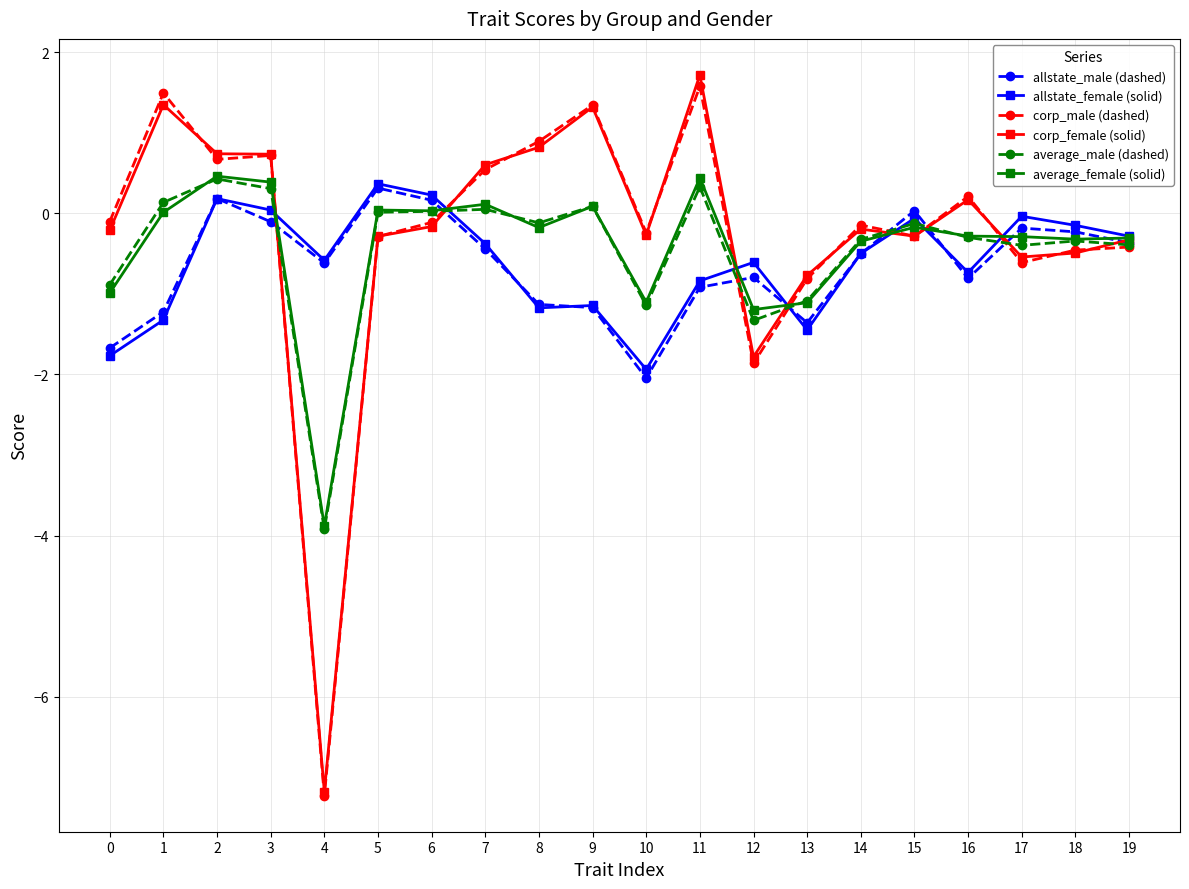

Between 3 and 14, which series saw the biggest shift?

corp_female (solid)